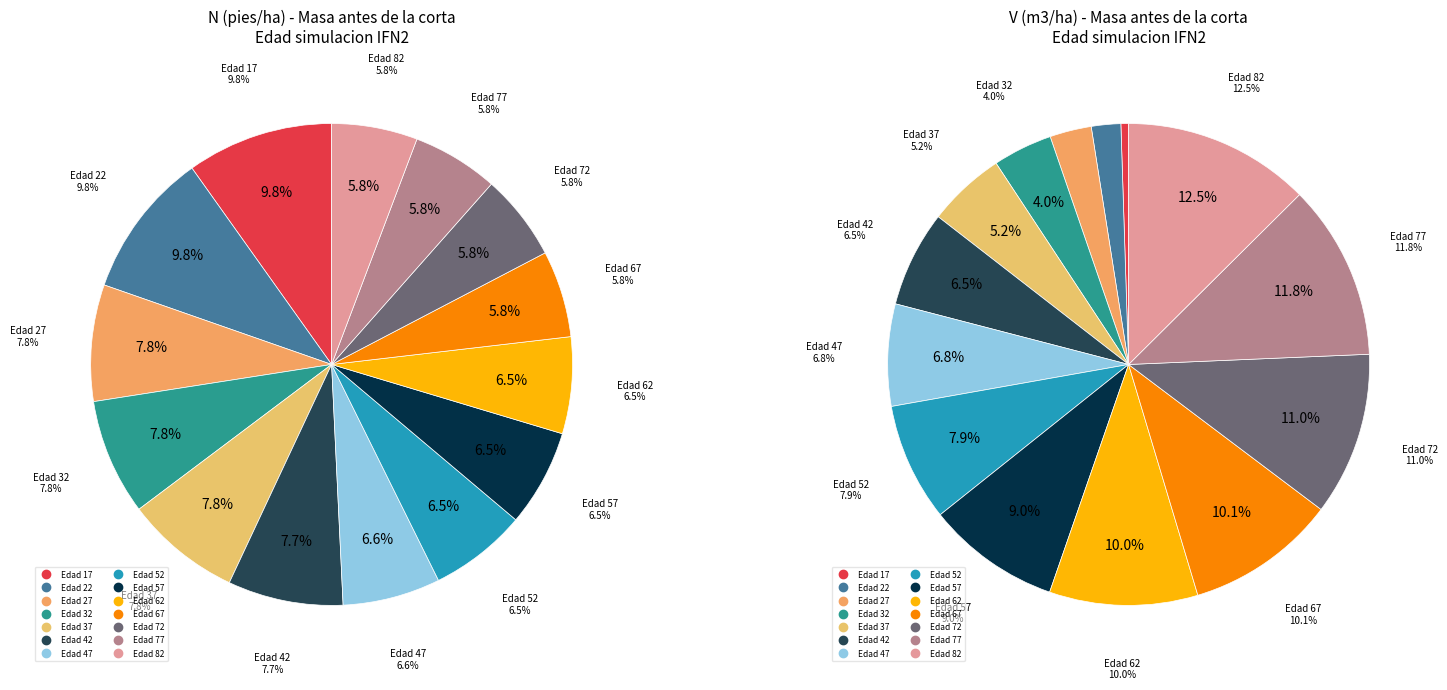

Is the sum of 2 and 3 greater than half?

No